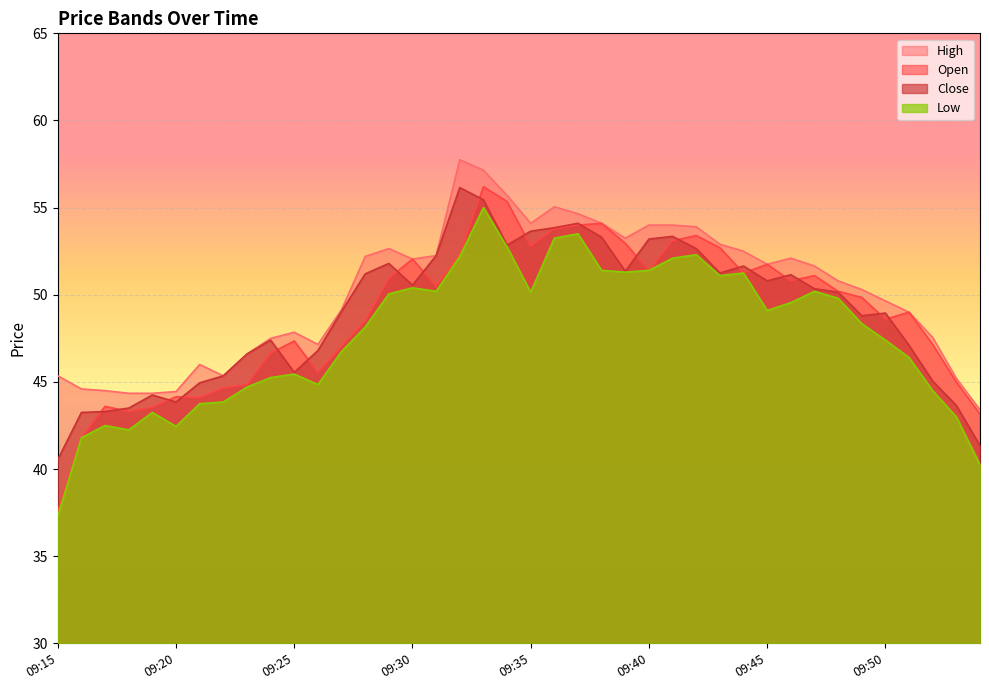

Is the value of Close at 09:38 greater than the value of Open at 09:36?

No